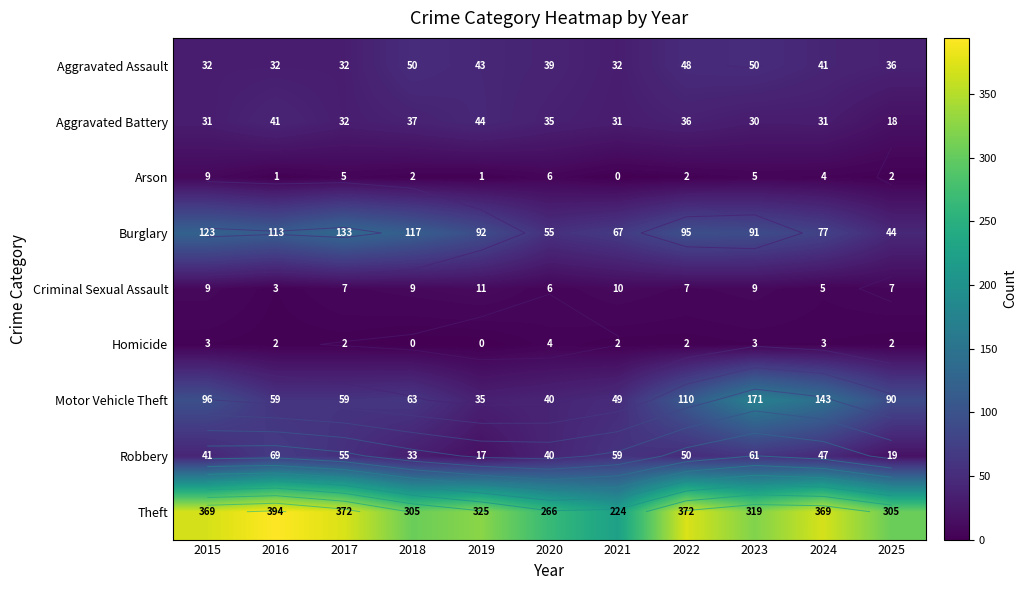

At how many categories does at least one series exceed 243?

10